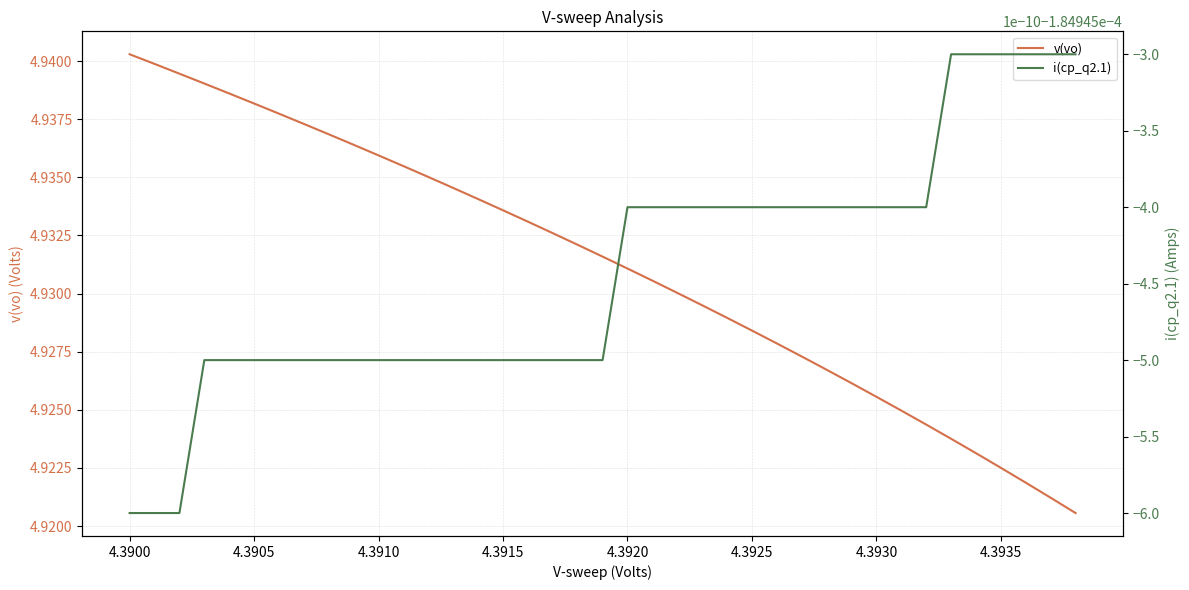

What are all the series names shown in the legend?

v(vo), i(cp_q2.1)